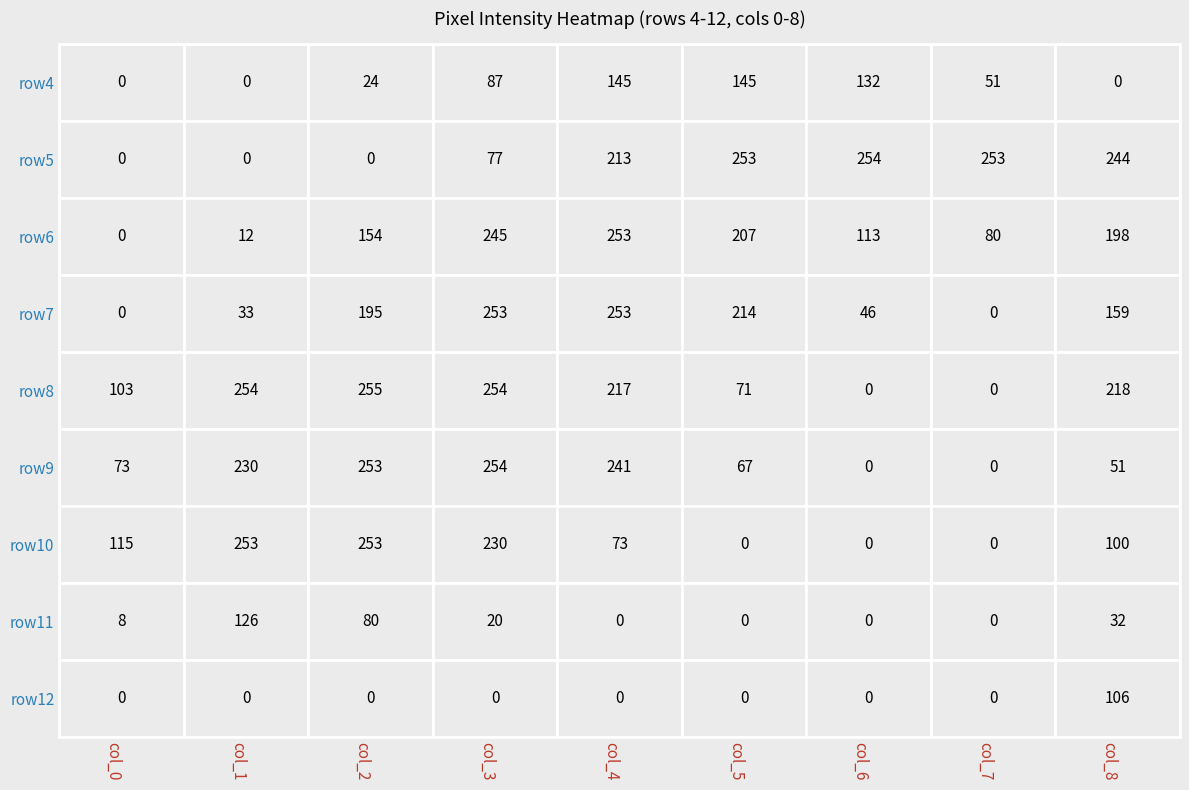

How many categories are shown in the chart?

9